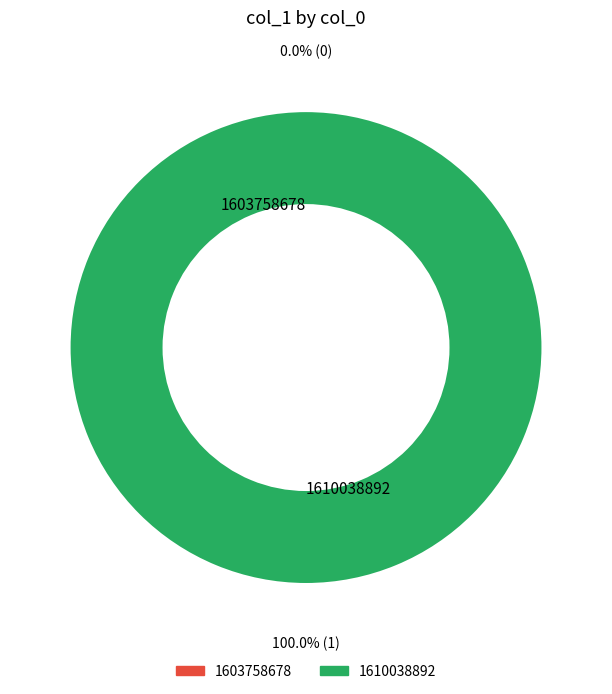

Which category has the smallest portion of the pie?

1603758678